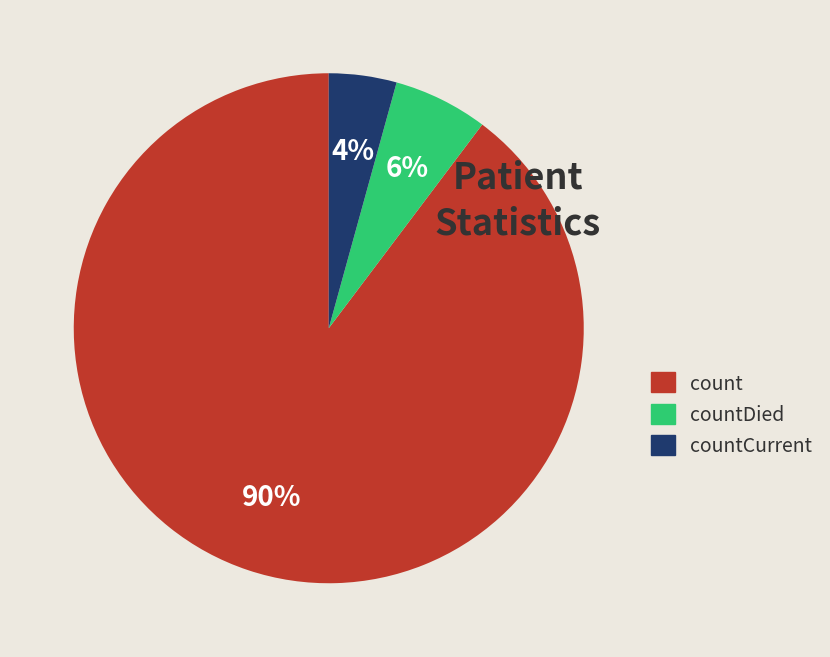

Which slice is the smallest?

countCurrent